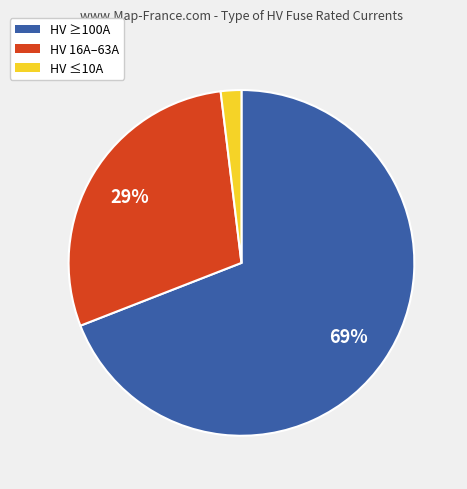

Does any single category account for the majority?

Yes